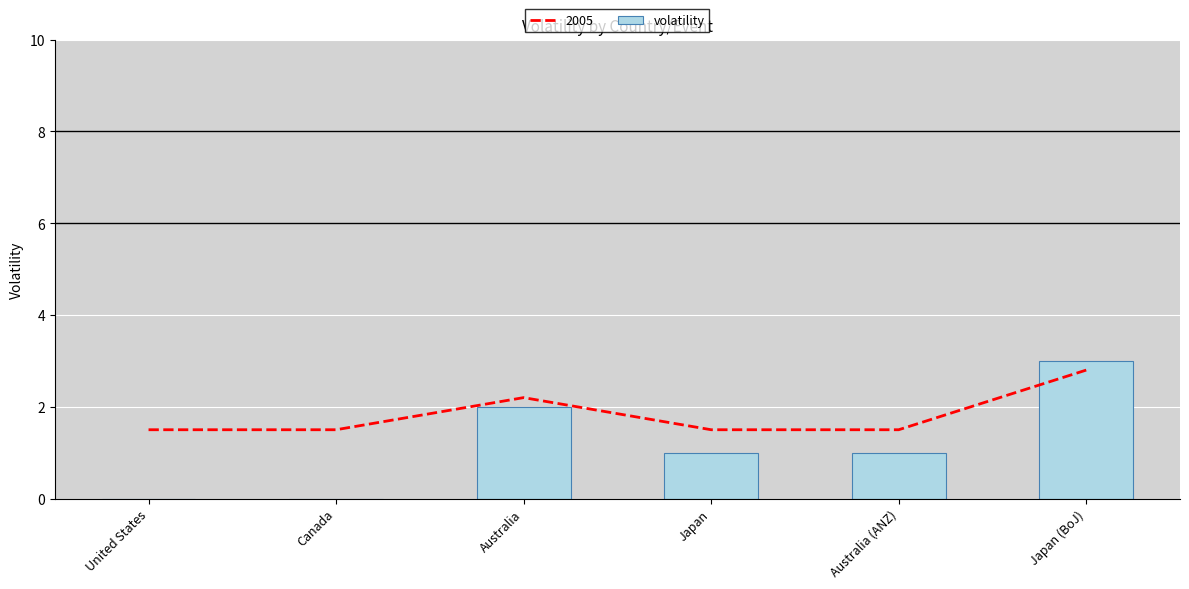

Between Japan and United States, which is larger?

Japan